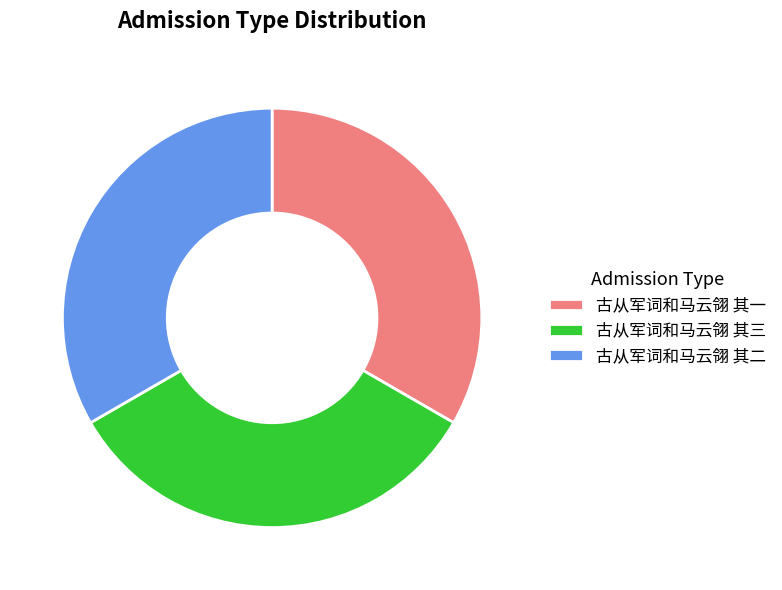

Is the sum of 古从军词和马云翎 其一 and 古从军词和马云翎 其三 greater than half?

Yes